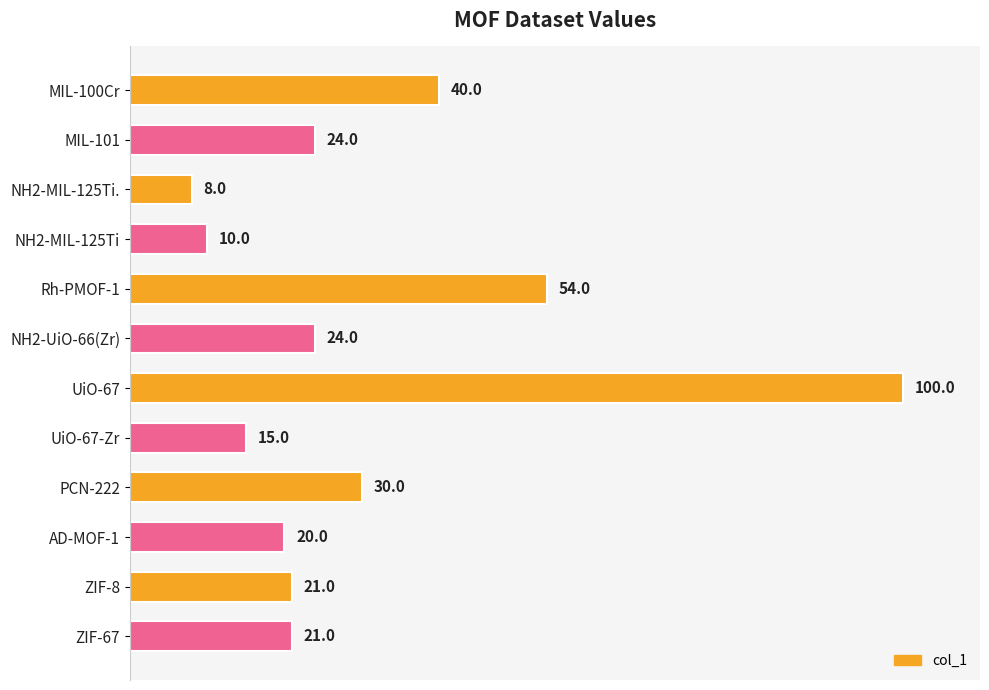

What is the difference between the second highest and minimum values?

46